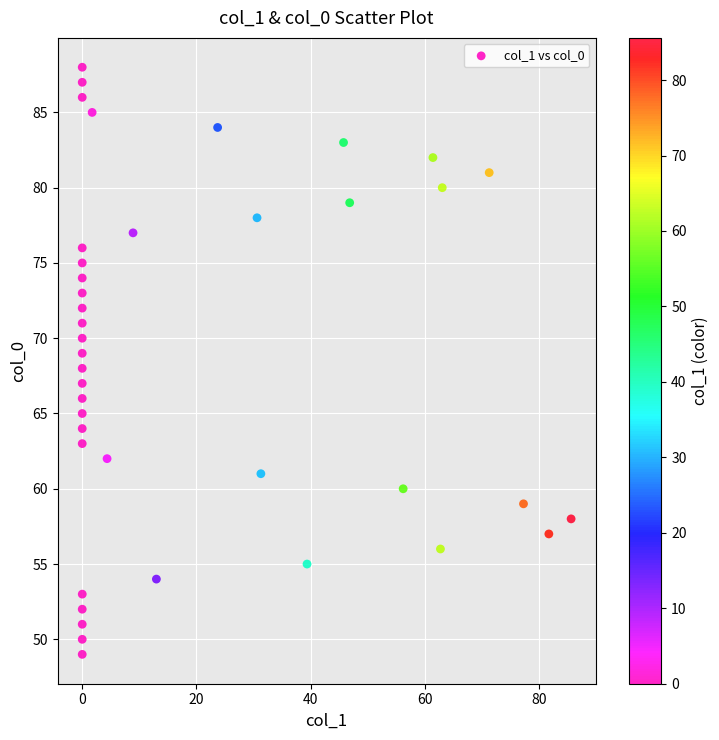

What is the range of Y values (max minus min)?

39